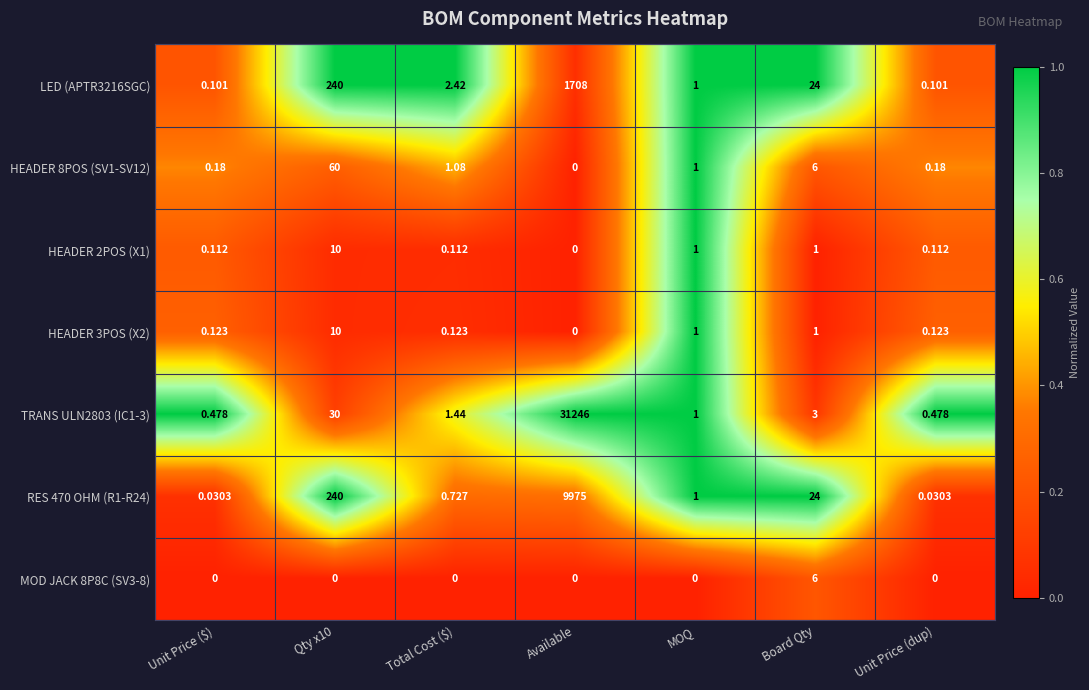

Which series has the largest total across all categories?

TRANS ULN2803 (IC1-3)